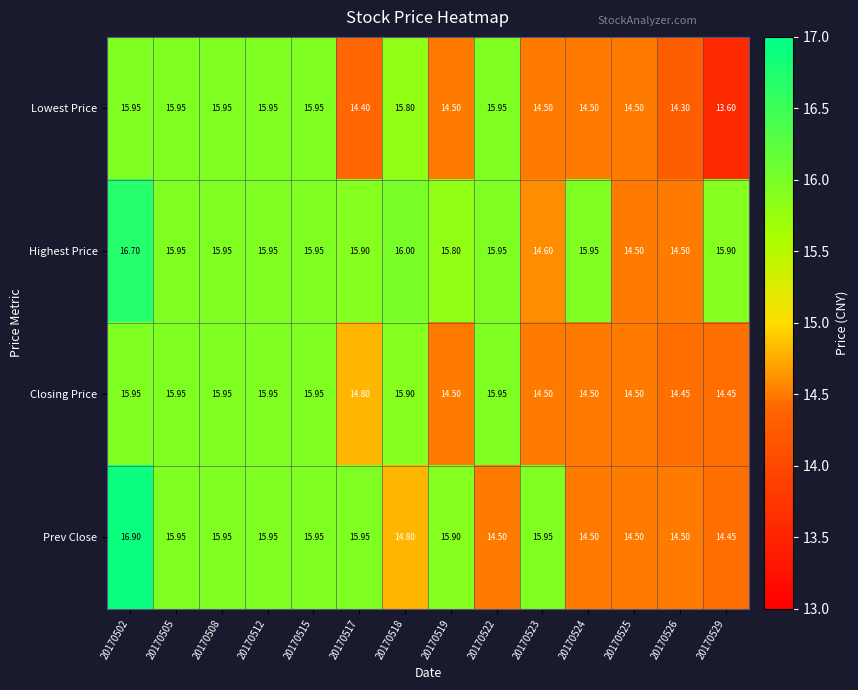

Rank the series at 20170518 from highest to lowest value.

Highest Price, Closing Price, Lowest Price, Prev Close